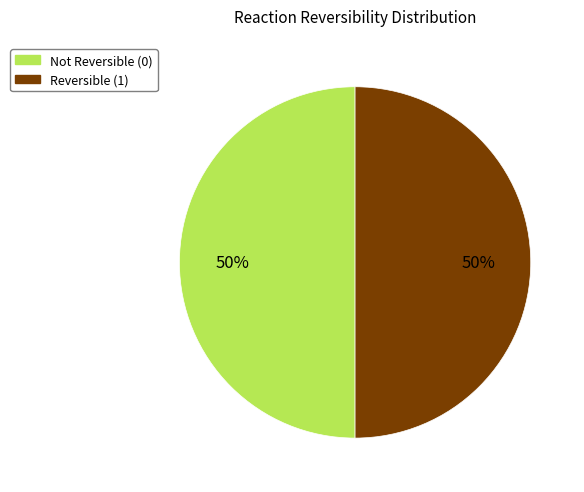

To the nearest percent, what is the average slice percentage?

50%